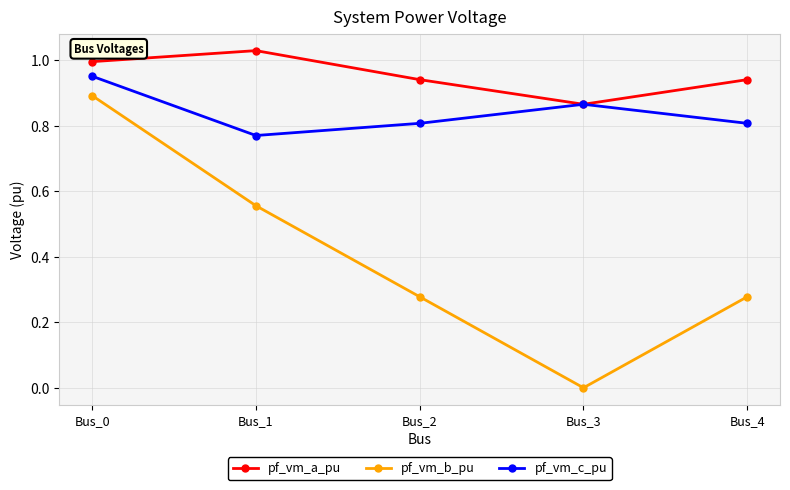

How many lines are shown in the chart?

3